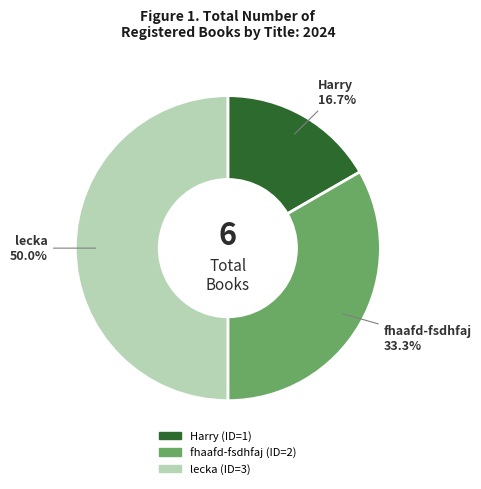

Which category has the biggest portion of the pie?

lecka